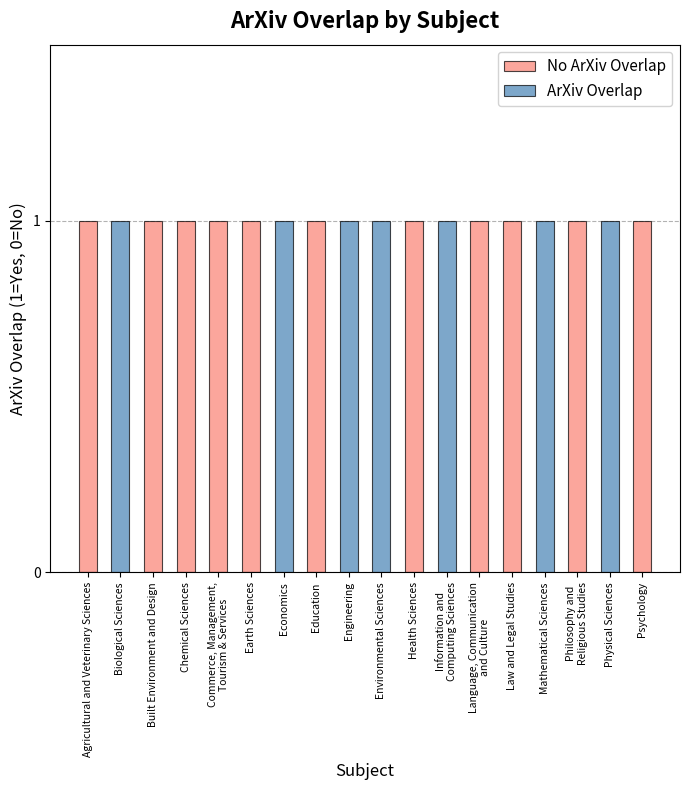

How many bars are there in each group?

2